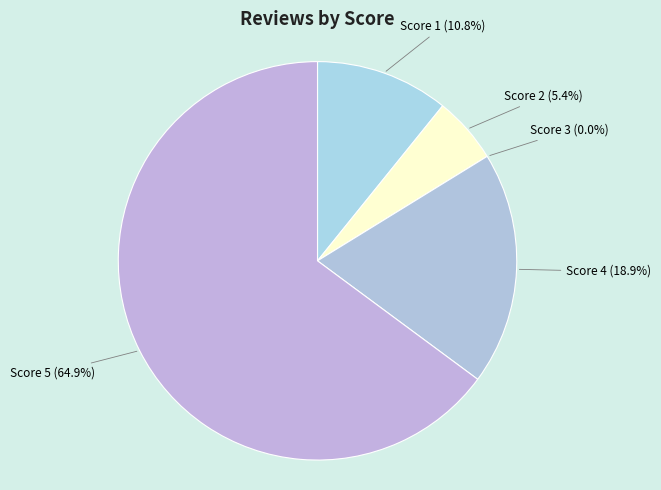

To the nearest percent, what is the difference between the Score 3 and Score 5 slice percentages?

65%